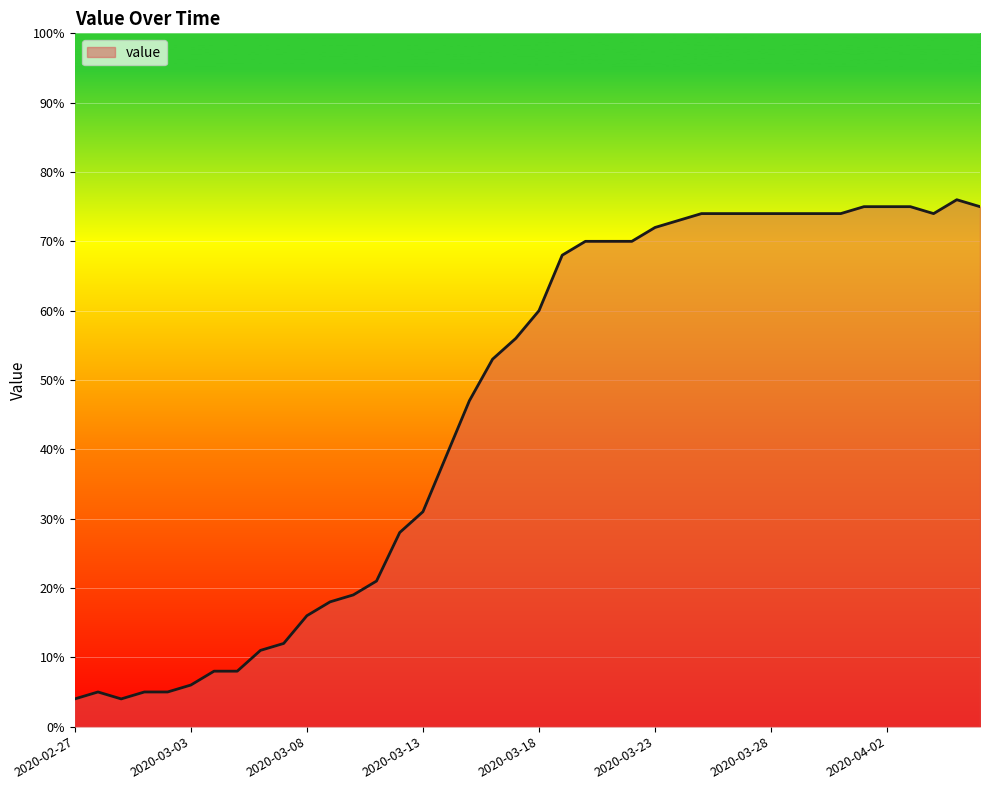

What is the difference between the maximum and minimum values?

72